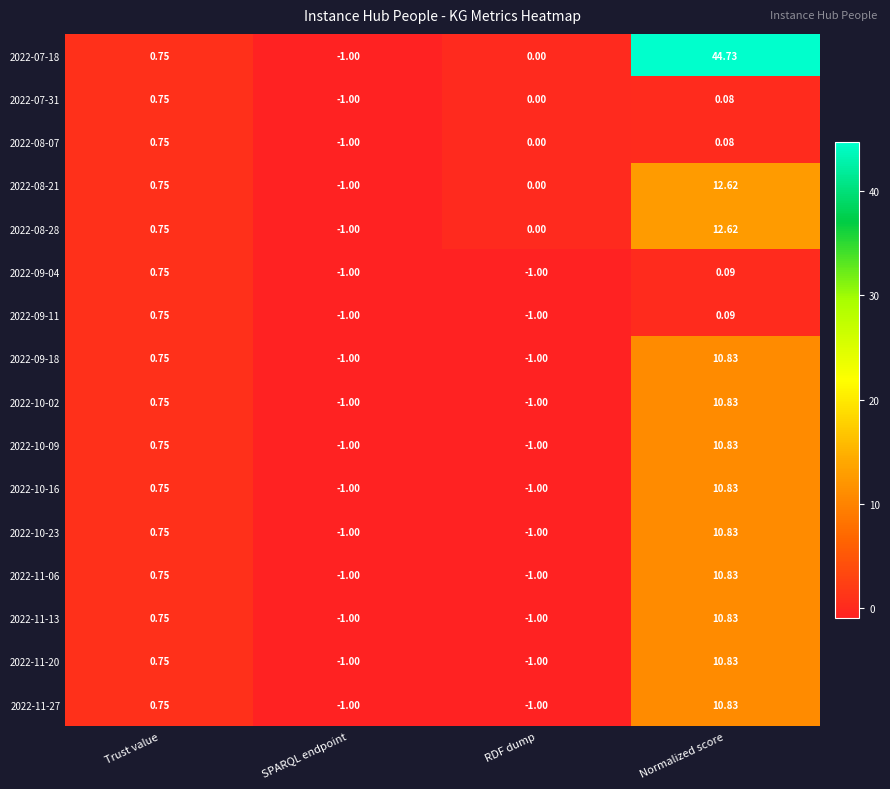

Which category has the highest value in the 2022-11-13 series?

Normalized score